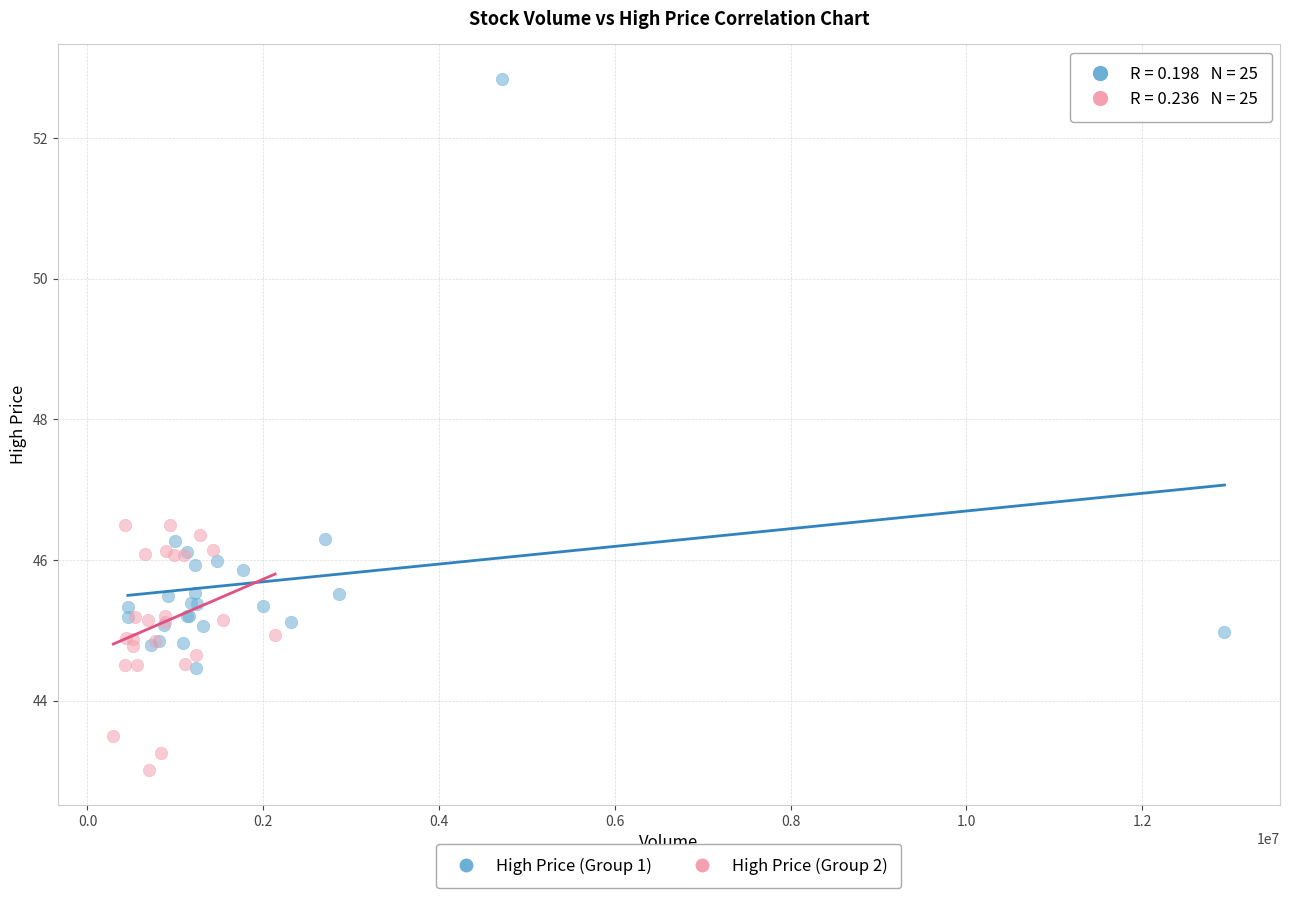

Which series contains the highest Y value?

High Price (Group 1)